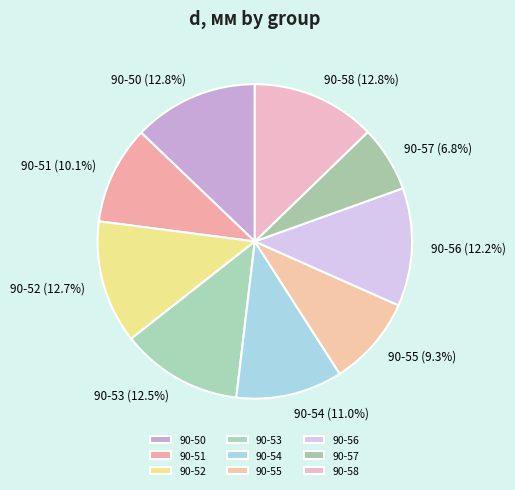

Between 90-51 and 90-50, which is larger?

90-50